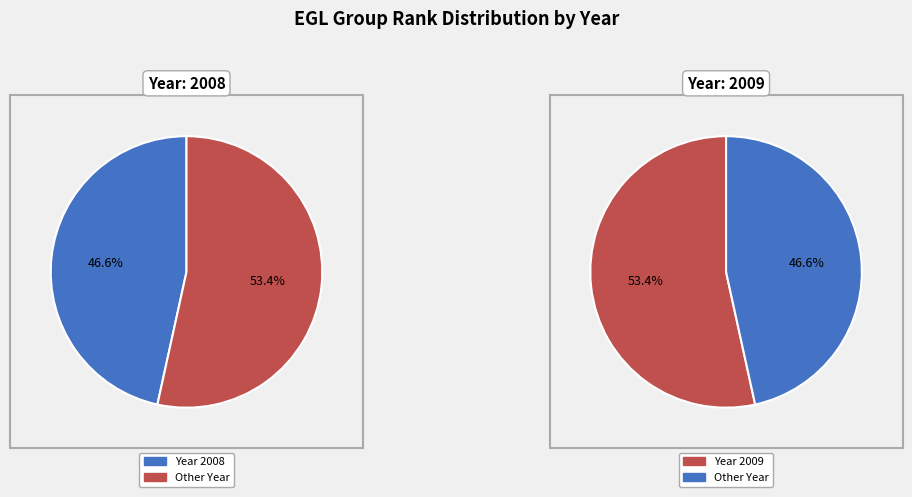

Which slice is the largest?

2009